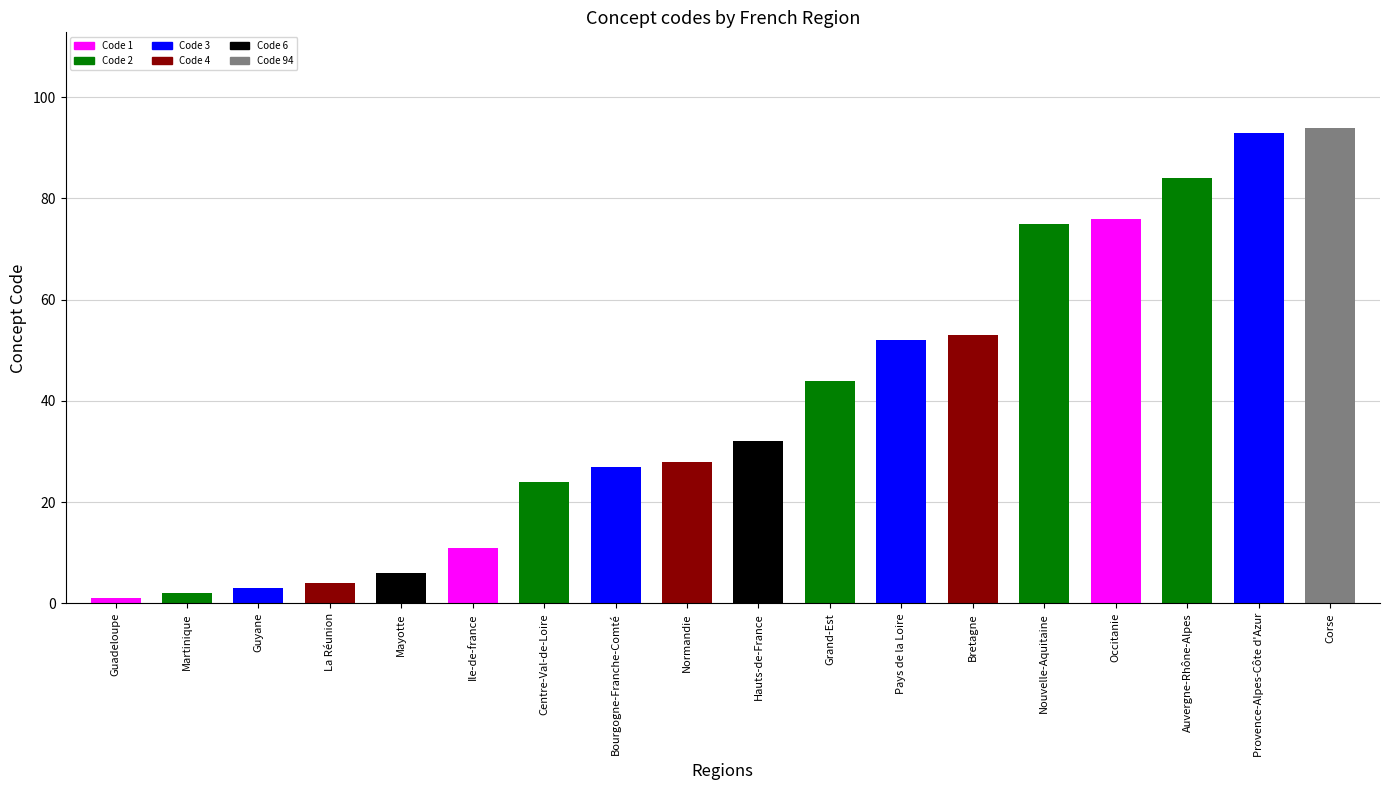

What is the value of the 9th bar from the left?

28